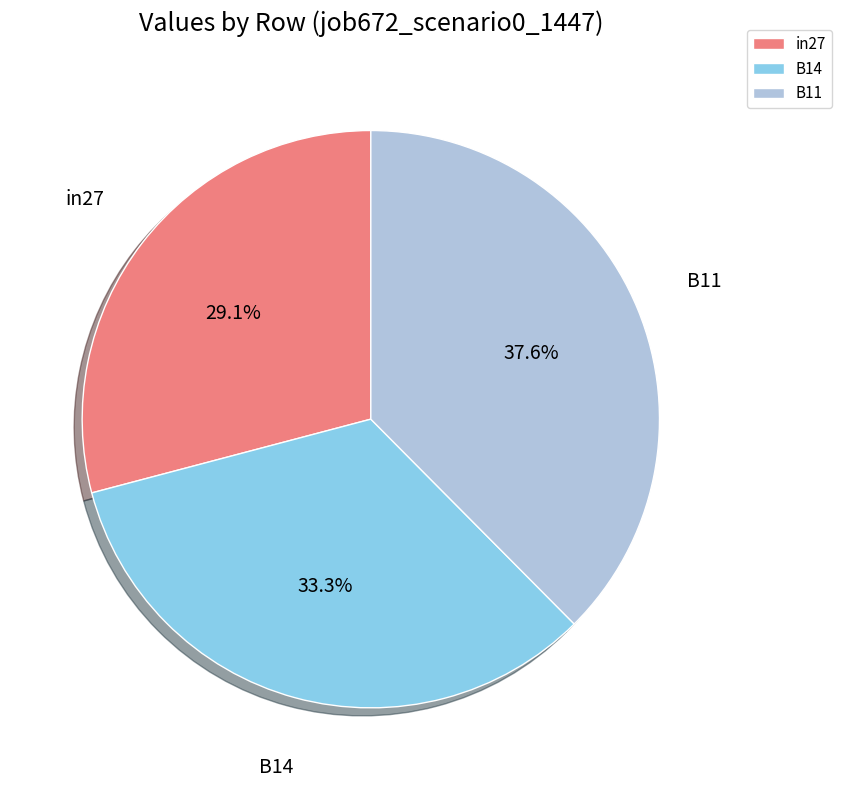

Is B14 the majority of the pie?

No